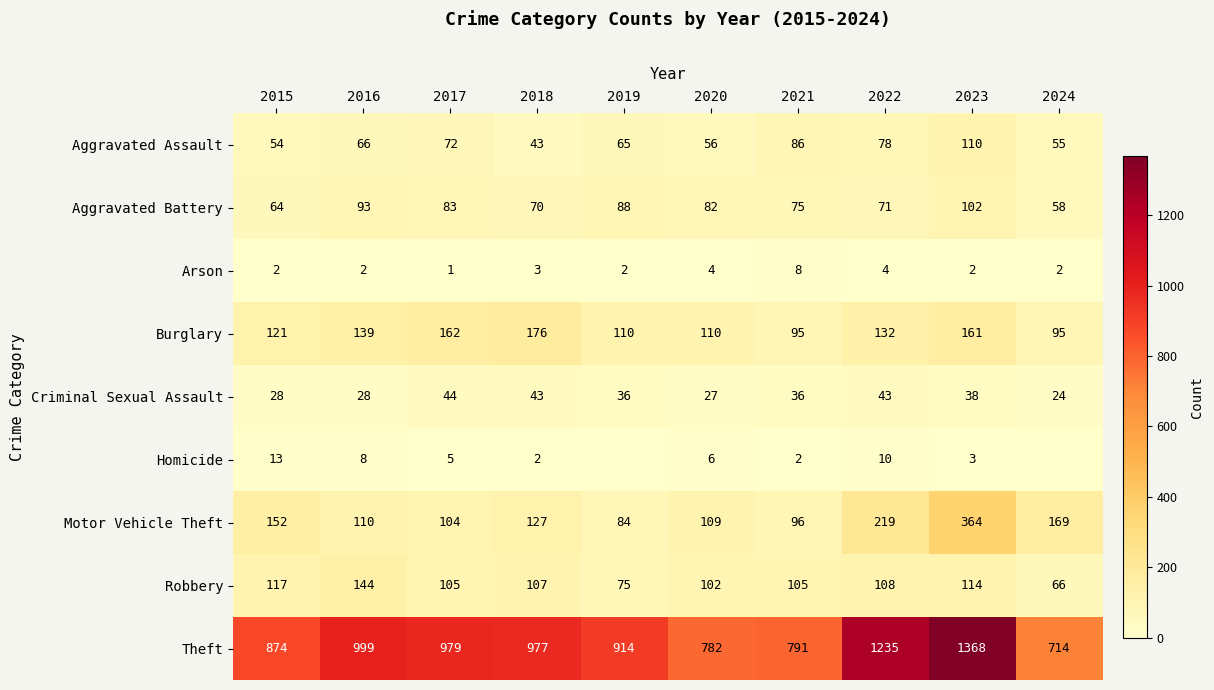

Between 2015 and 2021, which series saw the biggest shift?

Theft